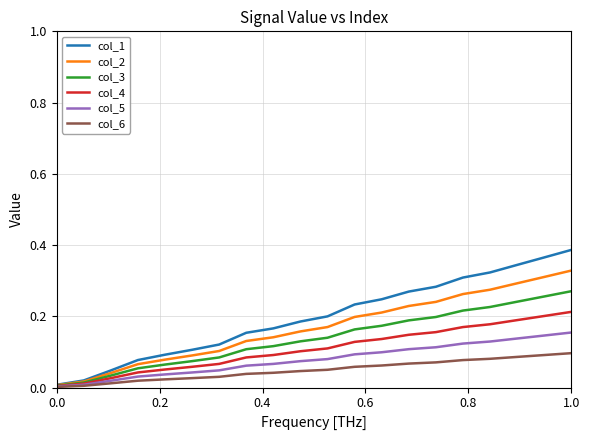

How many lines are shown in the chart?

6